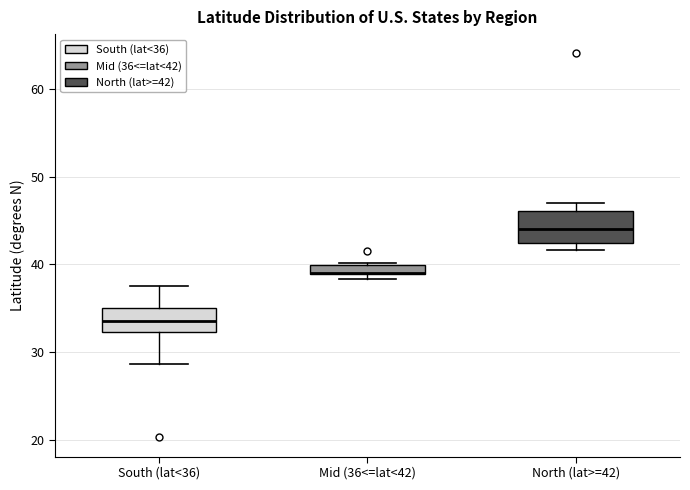

Where does the median line of the box for North (lat>=42) sit on the y-axis? The values are not printed on the chart, so give them approximately, as read against the axis.

44